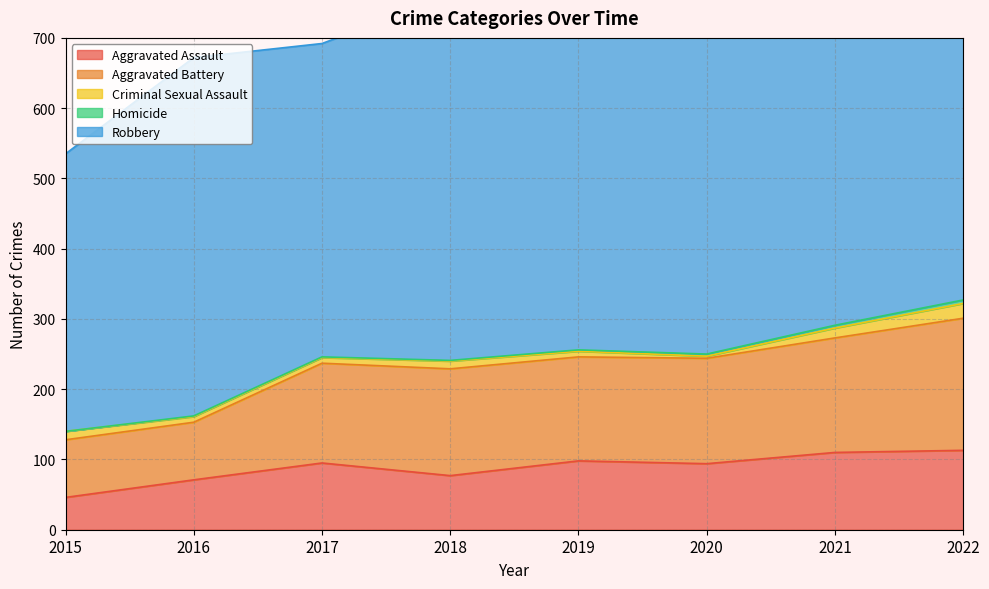

What is the value of the Criminal Sexual Assault point at the 5th from the left?

8